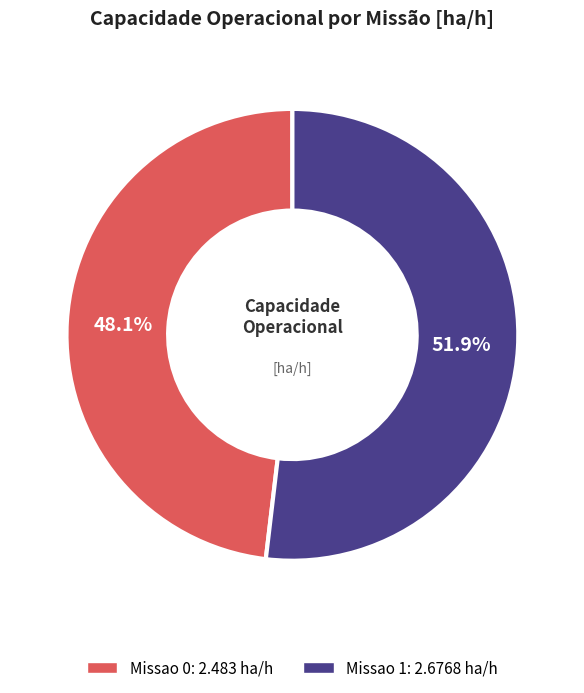

Combined, what portion of the pie is Missao 0 and Missao 1?

100.0%